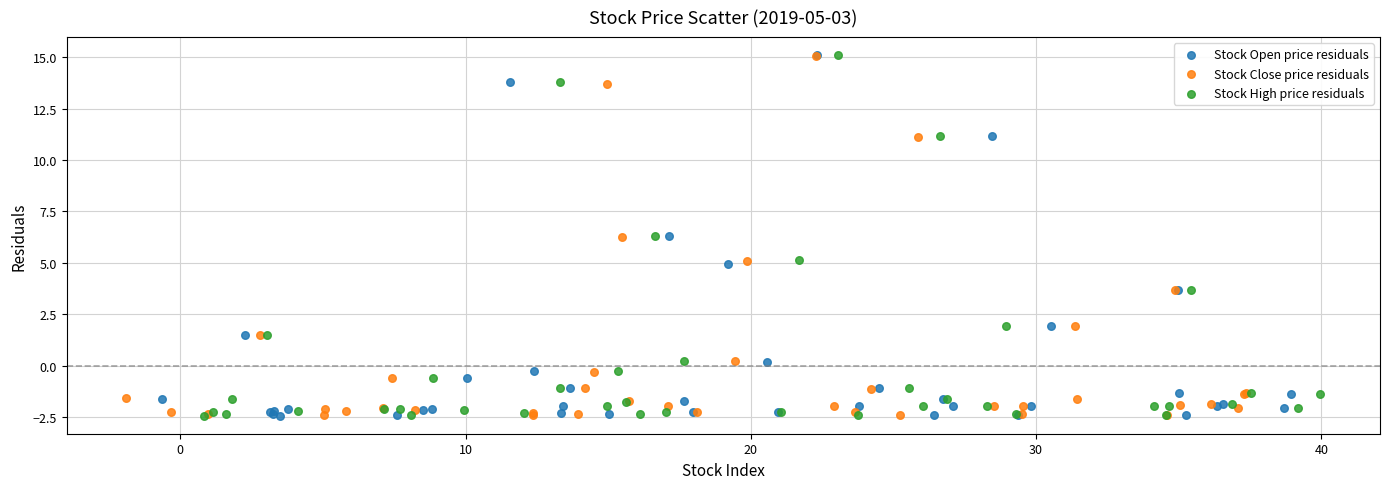

Which series has the largest Y range (max minus min)?

Stock Open price residuals